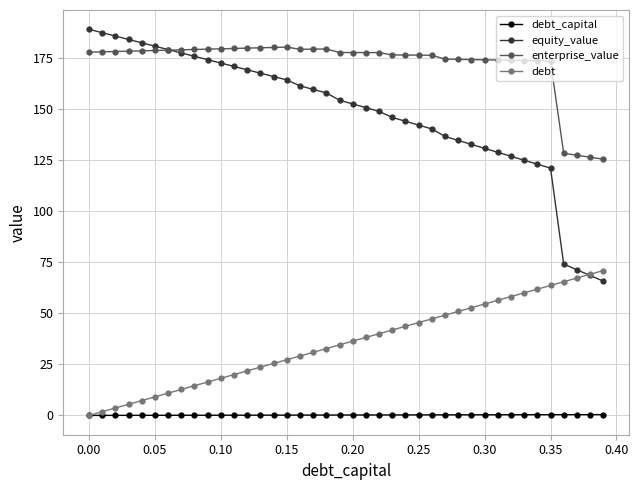

How many lines are shown in the chart?

4